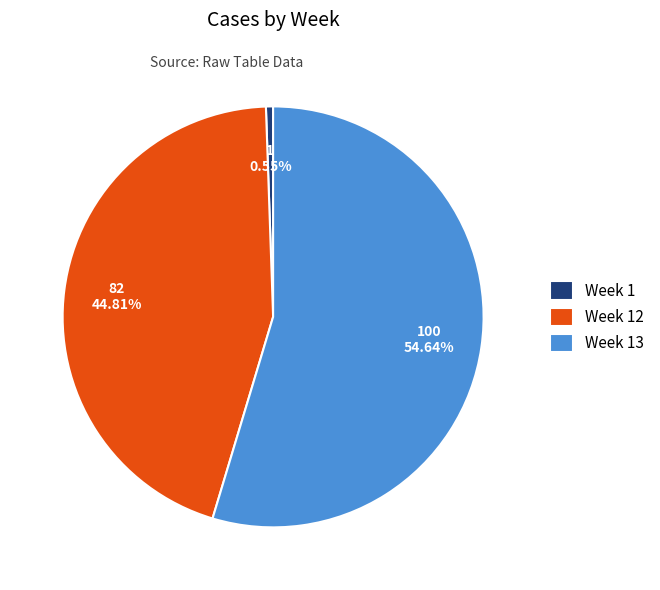

Does Week 12 represent more than half of the total?

No